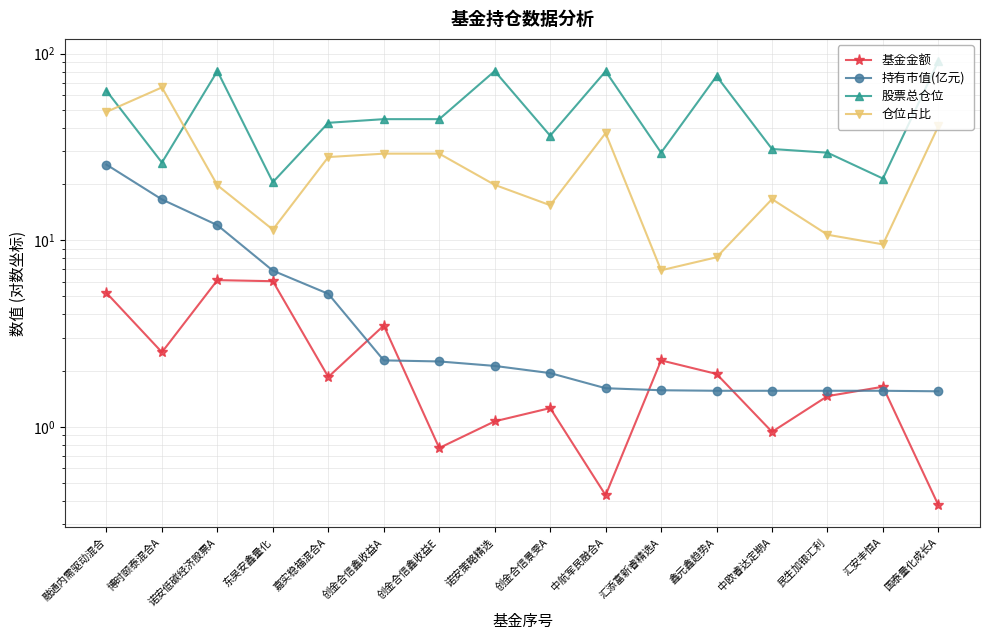

Reading left to right, extract all data points from this chart.

基金金额: 融通内需驱动混合=5.2	博时颐泰混合A=2.5	诺安低碳经济股票A=6.1	东吴安鑫量化=6.0	嘉实稳福混合A=1.9	创金合信鑫收益A=3.5	创金合信鑫收益E=0.8	诺安策略精选=1.1	创金合信景雯A=1.3	中航军民融合A=0.4	汇添富新睿精选A=2.3	鑫元鑫趋势A=1.9	中欧睿达定期A=0.9	民生加银汇利=1.5	汇安丰恒A=1.6	国泰量化成长A=0.4
持有市值(亿元): 融通内需驱动混合=25.4	博时颐泰混合A=16.5	诺安低碳经济股票A=12.0	东吴安鑫量化=6.9	嘉实稳福混合A=5.2	创金合信鑫收益A=2.3	创金合信鑫收益E=2.2	诺安策略精选=2.1	创金合信景雯A=1.9	中航军民融合A=1.6	汇添富新睿精选A=1.6	鑫元鑫趋势A=1.6	中欧睿达定期A=1.6	民生加银汇利=1.6	汇安丰恒A=1.6	国泰量化成长A=1.6
股票总仓位: 融通内需驱动混合=63.2	博时颐泰混合A=26.1	诺安低碳经济股票A=80.6	东吴安鑫量化=20.5	嘉实稳福混合A=42.6	创金合信鑫收益A=44.5	创金合信鑫收益E=44.5	诺安策略精选=80.6	创金合信景雯A=36.3	中航军民融合A=80.4	汇添富新睿精选A=29.5	鑫元鑫趋势A=75.8	中欧睿达定期A=30.8	民生加银汇利=29.4	汇安丰恒A=21.4	国泰量化成长A=91.2
仓位占比: 融通内需驱动混合=48.7	博时颐泰混合A=65.9	诺安低碳经济股票A=19.7	东吴安鑫量化=11.4	嘉实稳福混合A=27.9	创金合信鑫收益A=29.1	创金合信鑫收益E=29.1	诺安策略精选=19.8	创金合信景雯A=15.4	中航军民融合A=37.5	汇添富新睿精选A=6.9	鑫元鑫趋势A=8.1	中欧睿达定期A=16.6	民生加银汇利=10.7	汇安丰恒A=9.5	国泰量化成长A=40.9